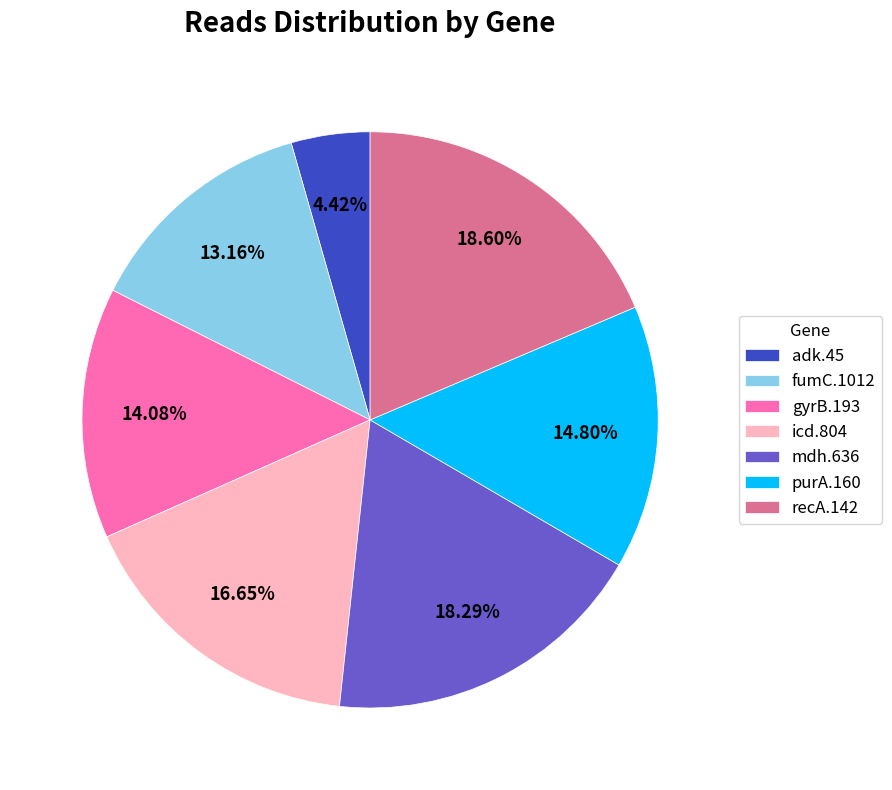

Between gyrB.193 and adk.45, which is larger?

gyrB.193